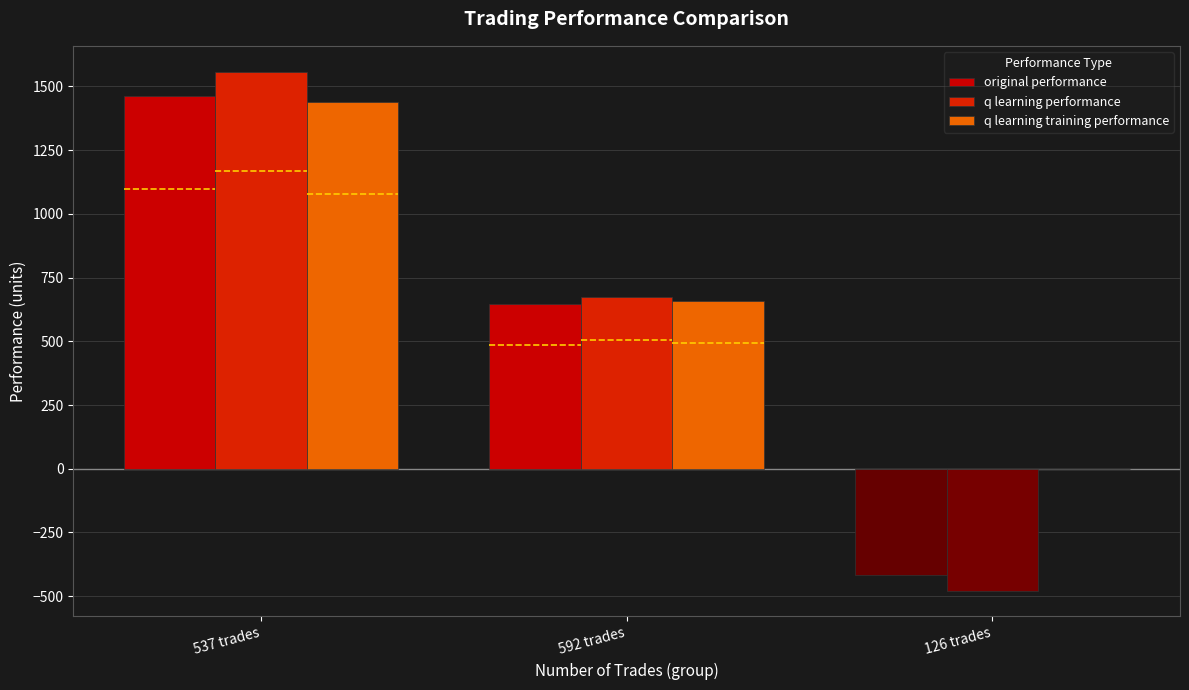

Is the value of q learning performance at 592 trades greater than the value of q learning training performance at 592 trades?

Yes